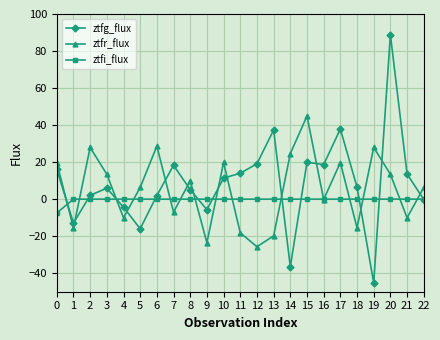

How many times do ztfg_flux and ztfr_flux cross each other?

14